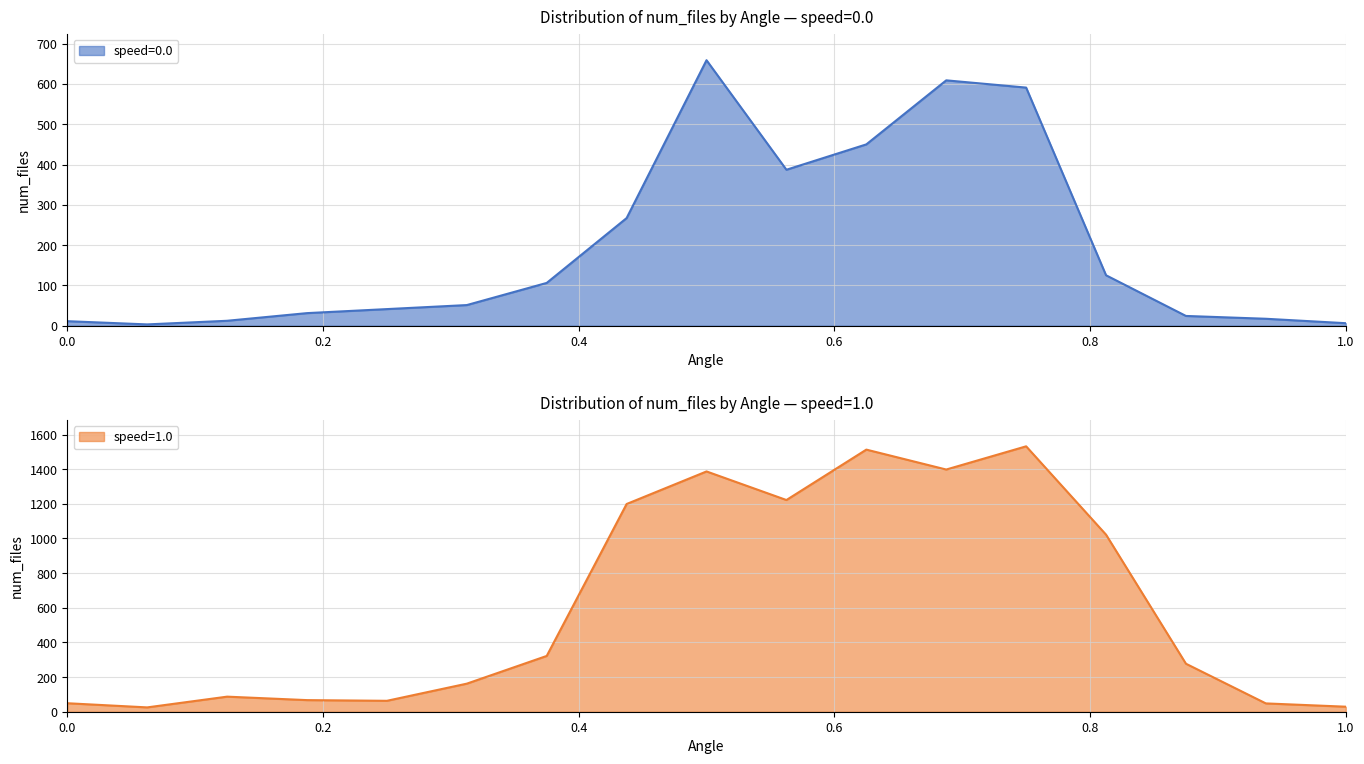

True or false: speed=0.0 and speed=1.0 cross at least once.

False